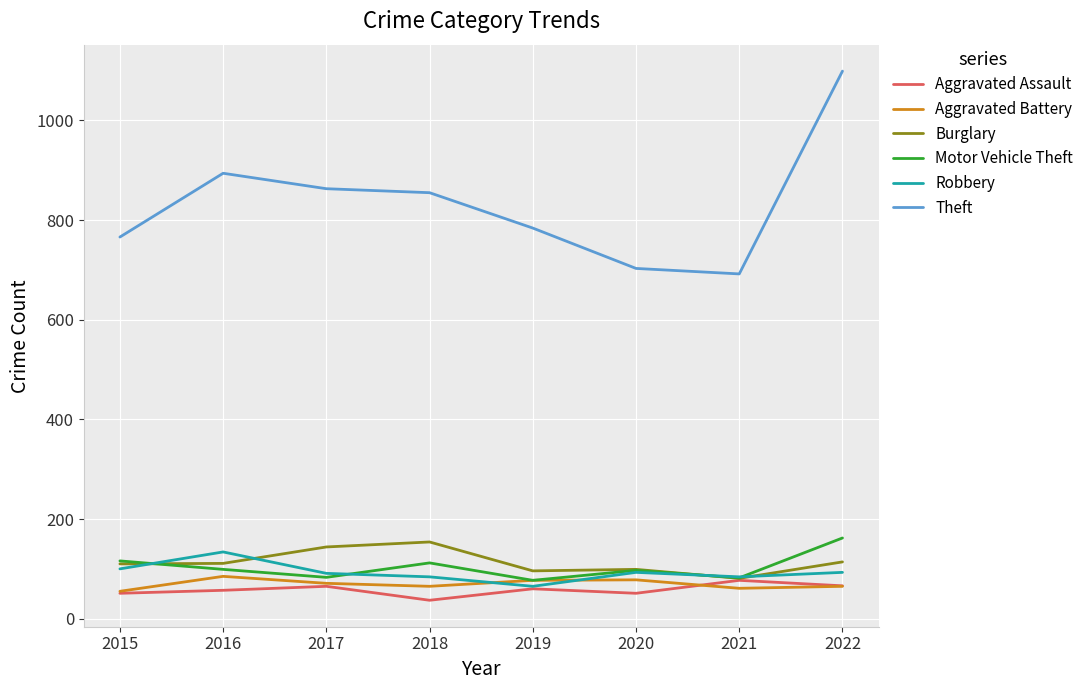

What is the maximum value shown in the chart?

1099